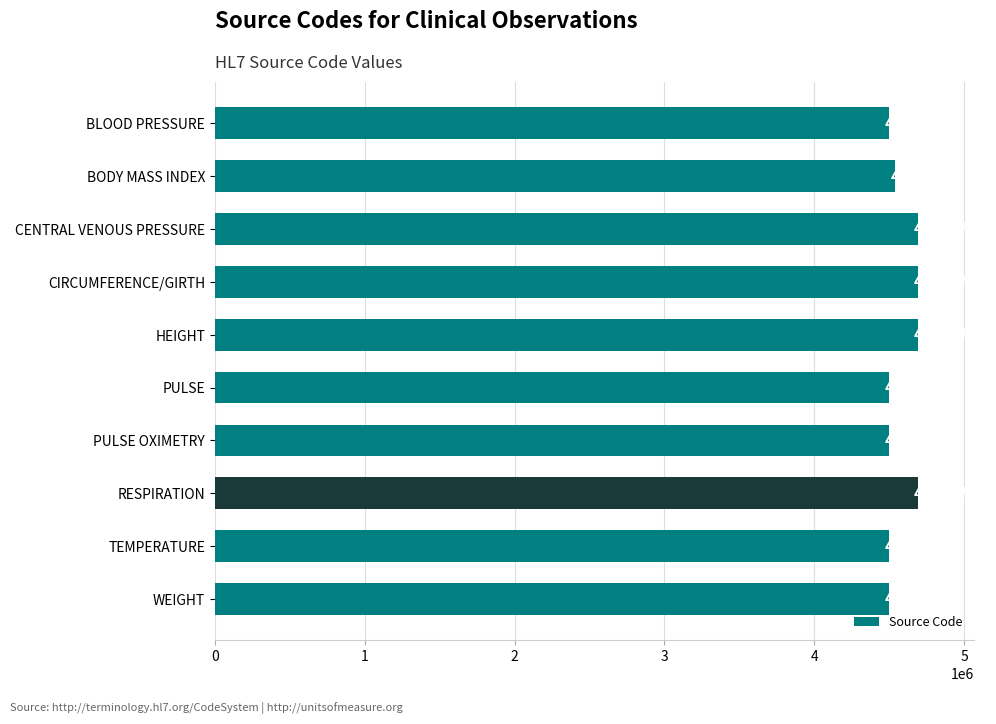

Rank the categories by value from lowest to highest.

BLOOD PRESSURE, PULSE, PULSE OXIMETRY, TEMPERATURE, WEIGHT, BODY MASS INDEX, CENTRAL VENOUS PRESSURE, CIRCUMFERENCE/GIRTH, HEIGHT, RESPIRATION